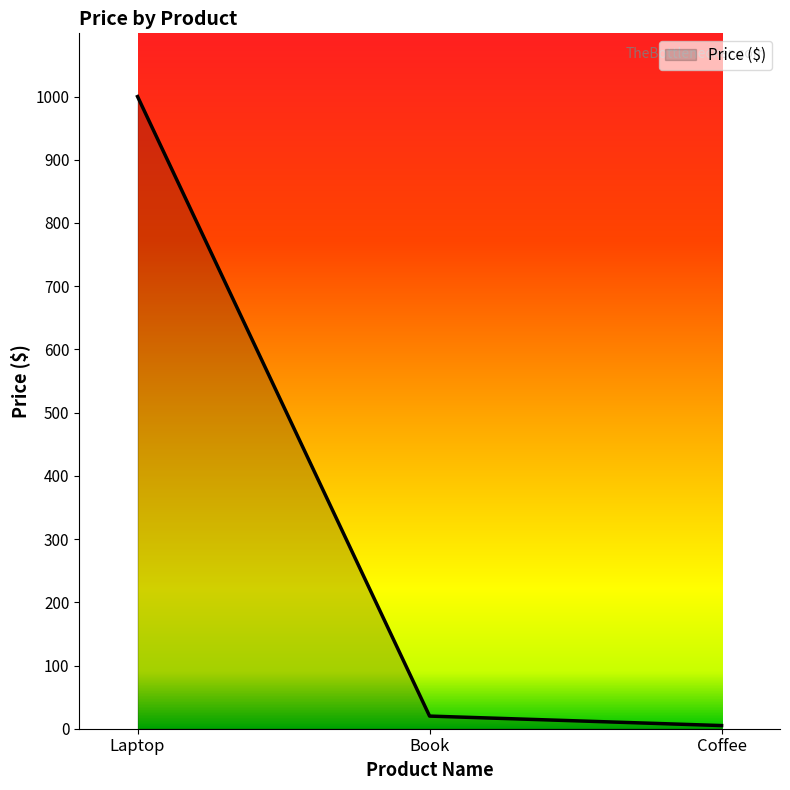

What is the label of the 2nd point from the left?

Book